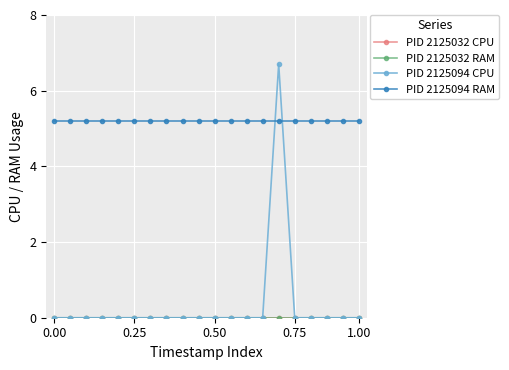

True or false: PID 2125094 CPU has more than 2 points higher than both neighbors.

False